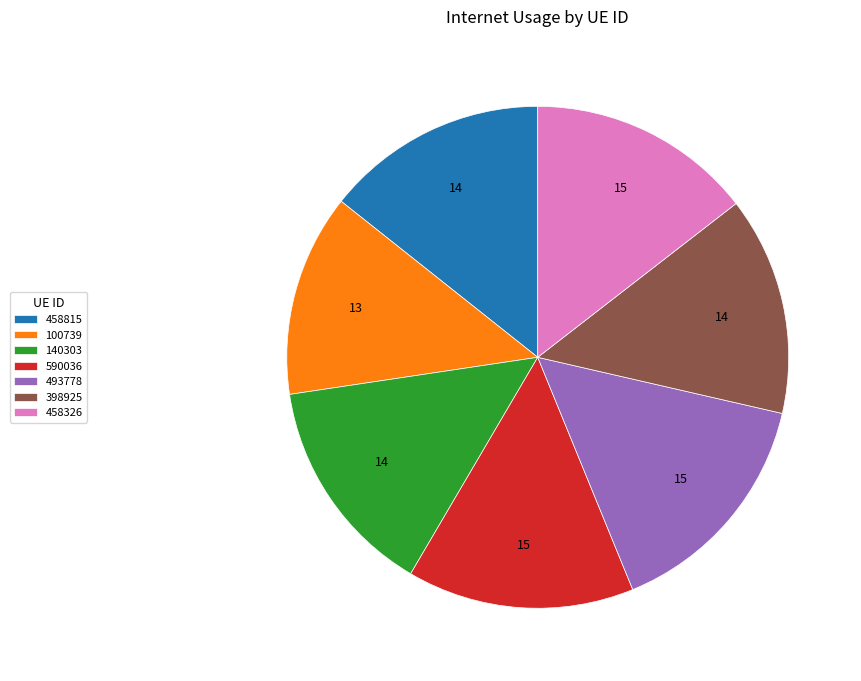

Count the number of slices in the pie.

7